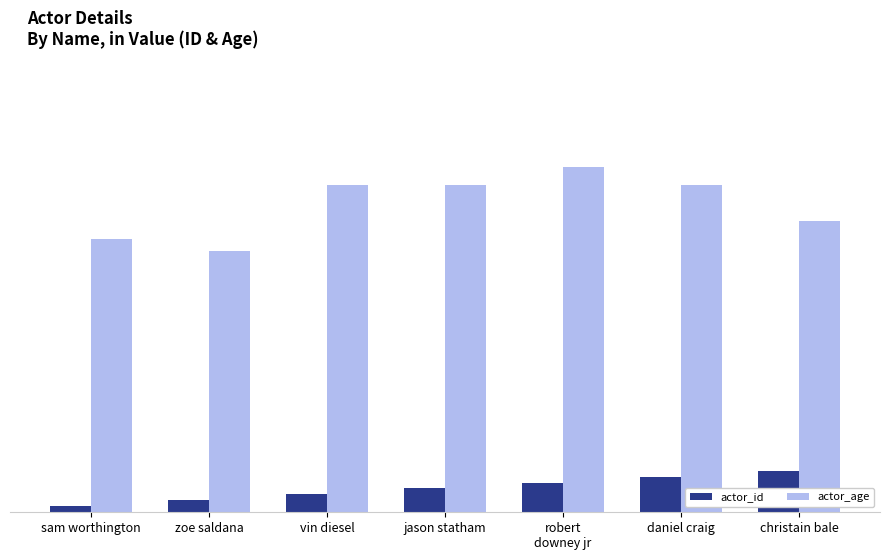

What are all the series names shown in the legend?

actor_id, actor_age